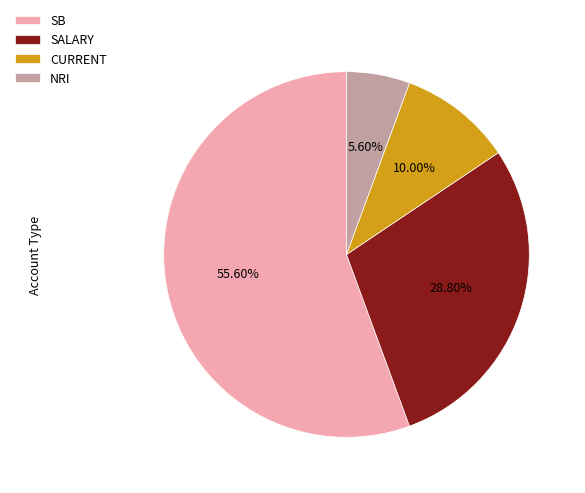

What is the smallest slice in the pie chart?

NRI